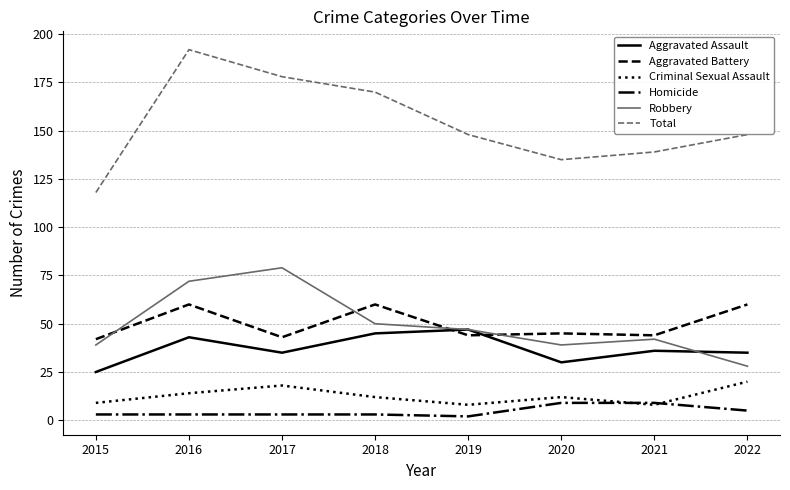

Reading left to right, list all the values displayed in this chart.

Aggravated Assault: 2015=25	2016=43	2017=35	2018=45	2019=47	2020=30	2021=36	2022=35
Aggravated Battery: 2015=42	2016=60	2017=43	2018=60	2019=44	2020=45	2021=44	2022=60
Criminal Sexual Assault: 2015=9	2016=14	2017=18	2018=12	2019=8	2020=12	2021=8	2022=20
Homicide: 2015=3	2016=3	2017=3	2018=3	2019=2	2020=9	2021=9	2022=5
Robbery: 2015=39	2016=72	2017=79	2018=50	2019=47	2020=39	2021=42	2022=28
Total: 2015=118	2016=192	2017=178	2018=170	2019=148	2020=135	2021=139	2022=148